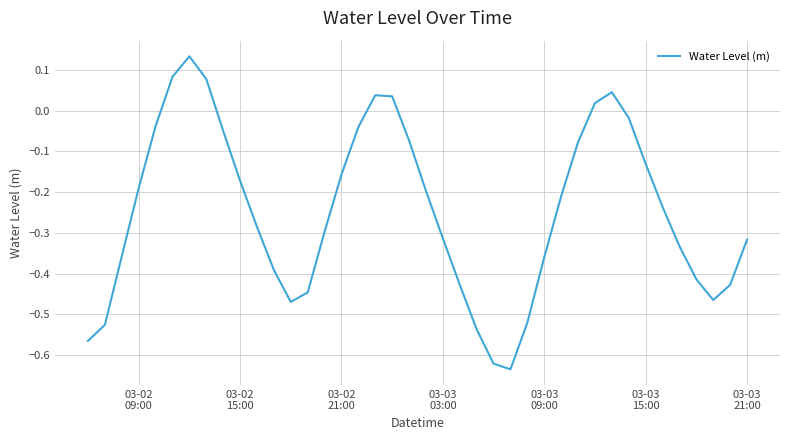

What is the sum of all values?

-9.9